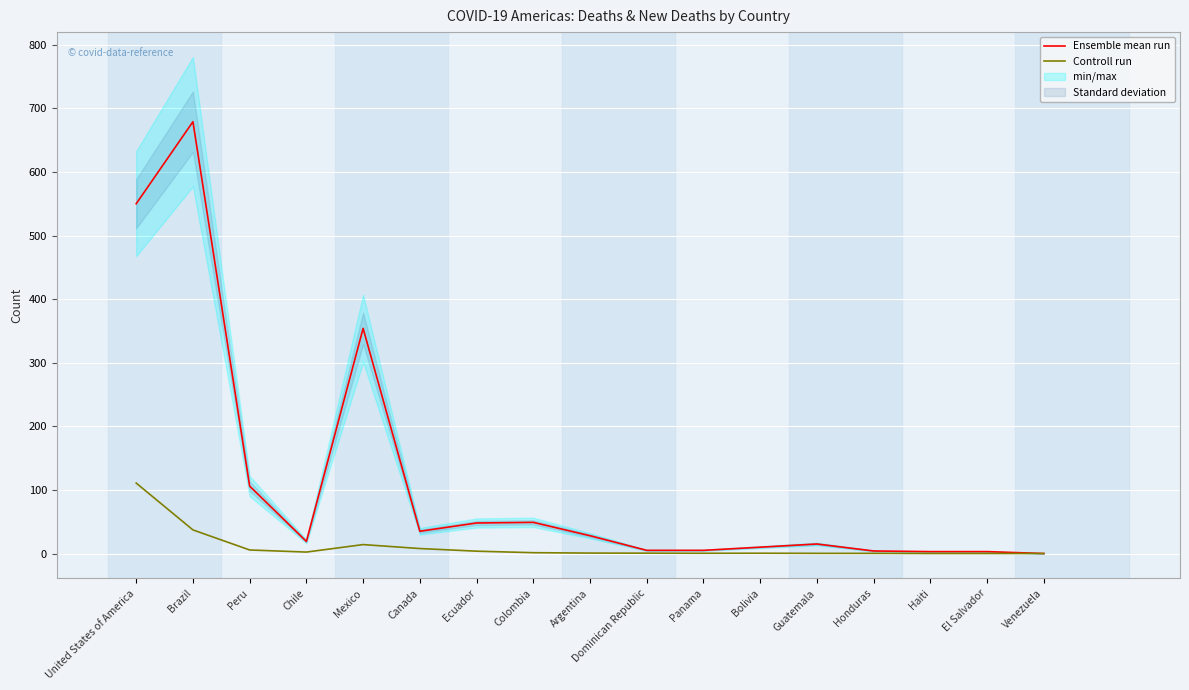

At which label does Controll run reach its minimum?

Venezuela